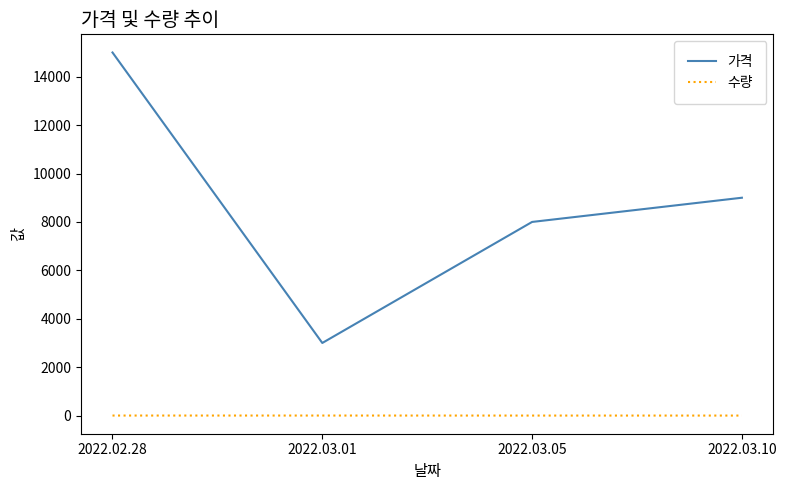

At which label is 가격 closest to 9000?

2022.03.10